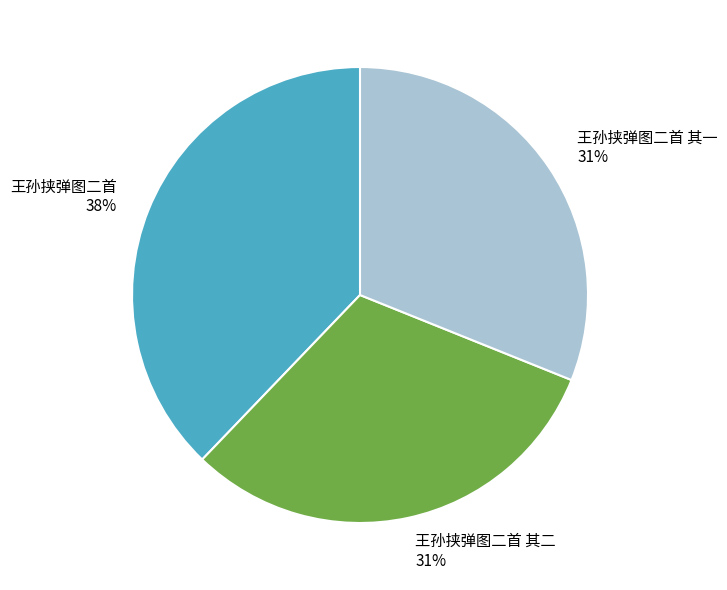

How many segments does this pie chart have?

3